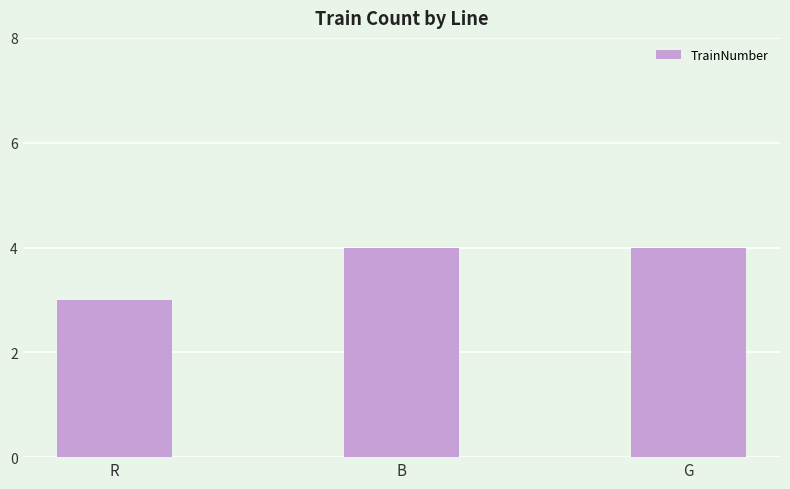

Approximately how many times larger is the value at G compared to B?

1.0